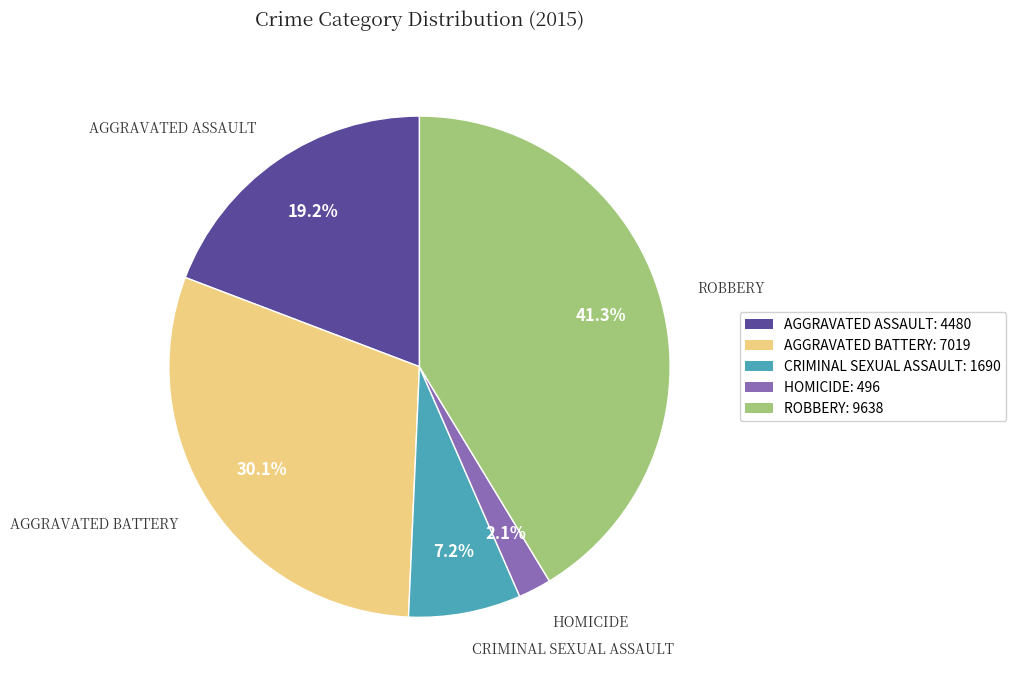

Is there a majority slice in this chart?

No